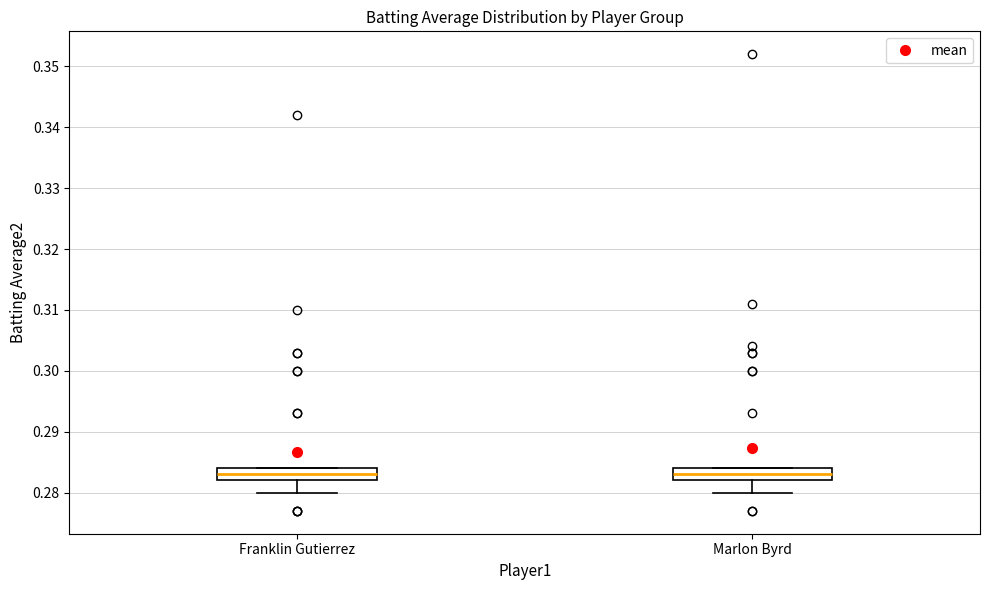

Where is the lower edge of the box for Franklin Gutierrez on the y-axis? The values are not printed on the chart, so give them approximately, as read against the axis.

0.282